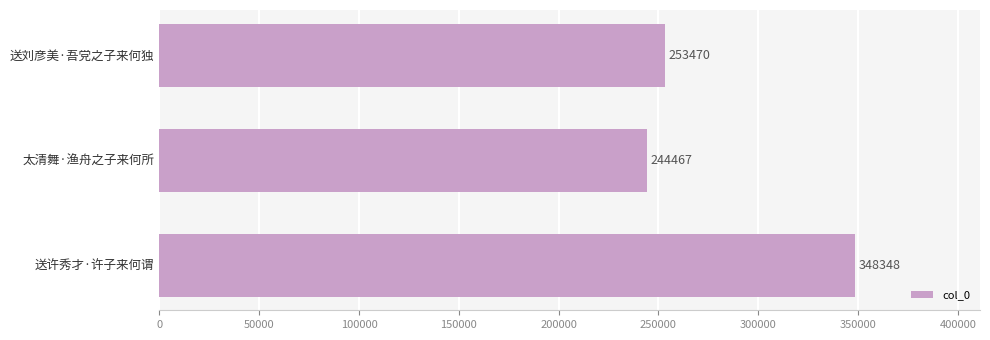

The value at 太清舞·渔舟之子来何所 is 244467. True or false?

True